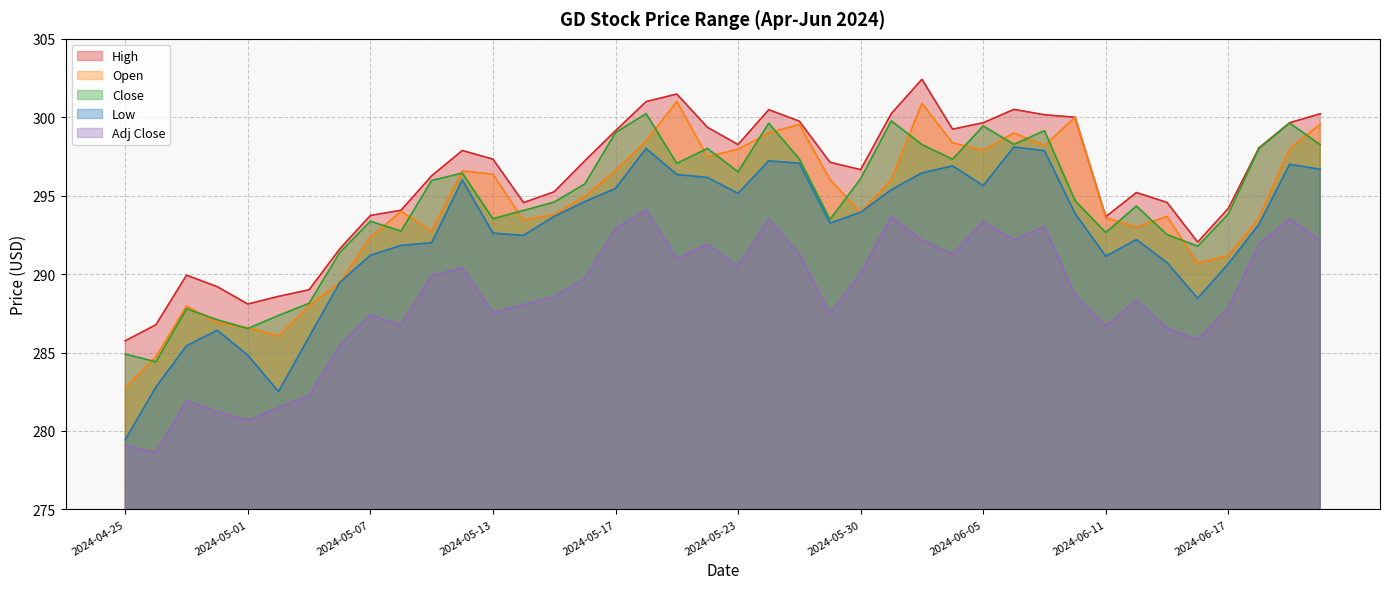

What is the difference between the maximum and minimum values in the Close series?

15.8